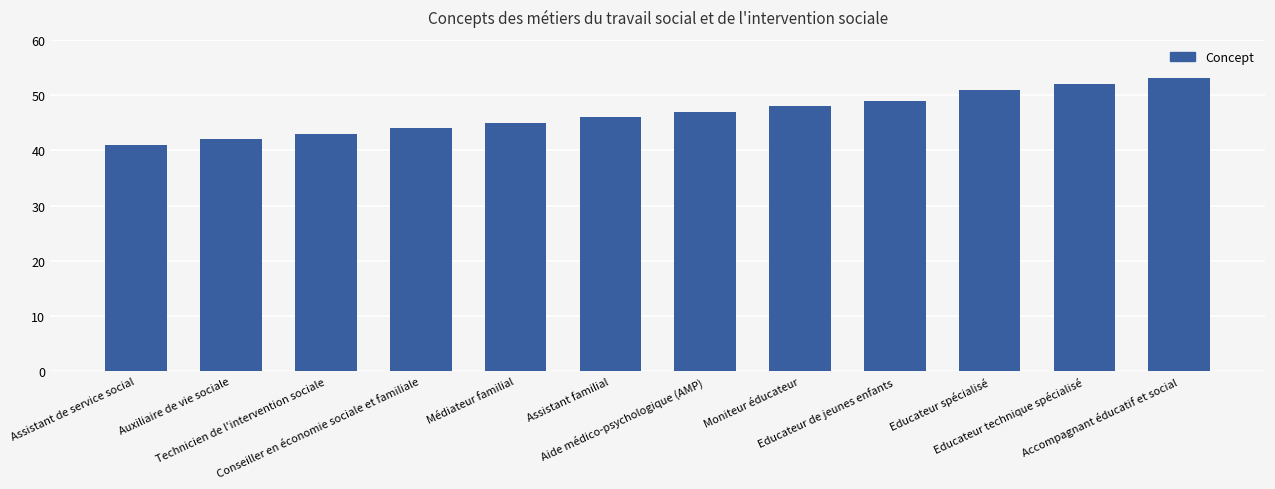

Rank the categories by value from lowest to highest.

Assistant de service social, Auxiliaire de vie sociale, Technicien de l'intervention sociale, Conseiller en économie sociale et familiale, Médiateur familial, Assistant familial, Aide médico-psychologique (AMP), Moniteur éducateur, Educateur de jeunes enfants, Educateur spécialisé, Educateur technique spécialisé, Accompagnant éducatif et social